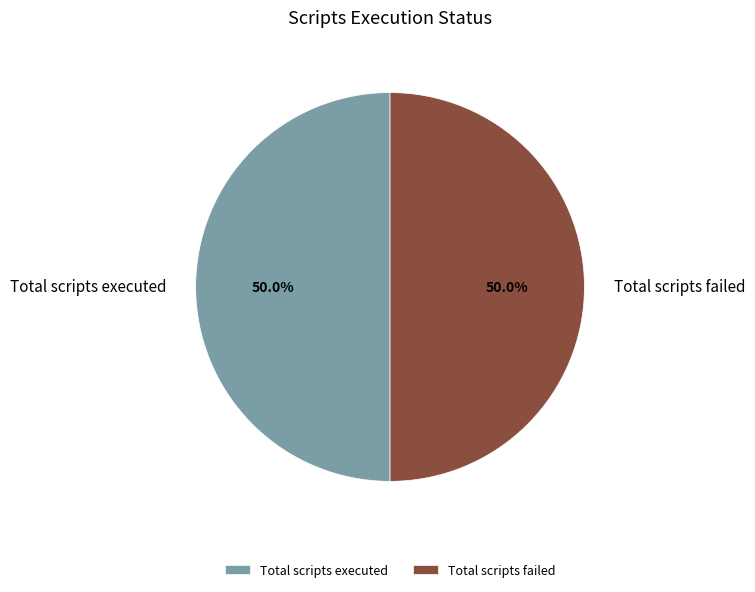

Is the sum of Total scripts executed and Total scripts failed greater than half?

Yes